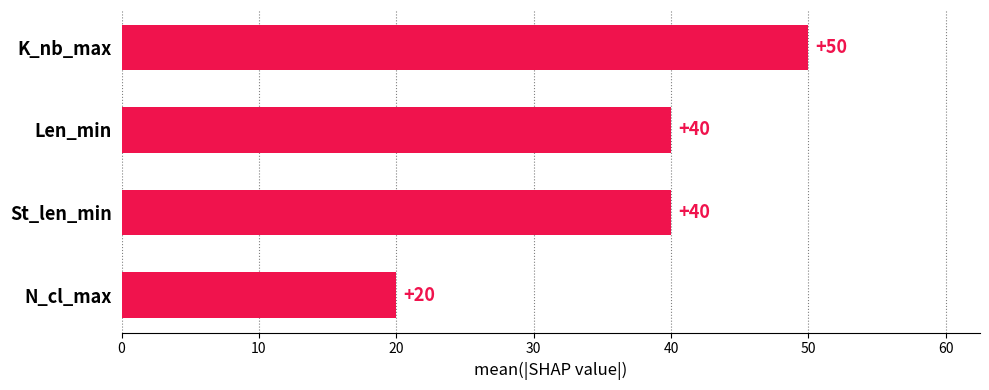

What is the greatest value displayed?

50